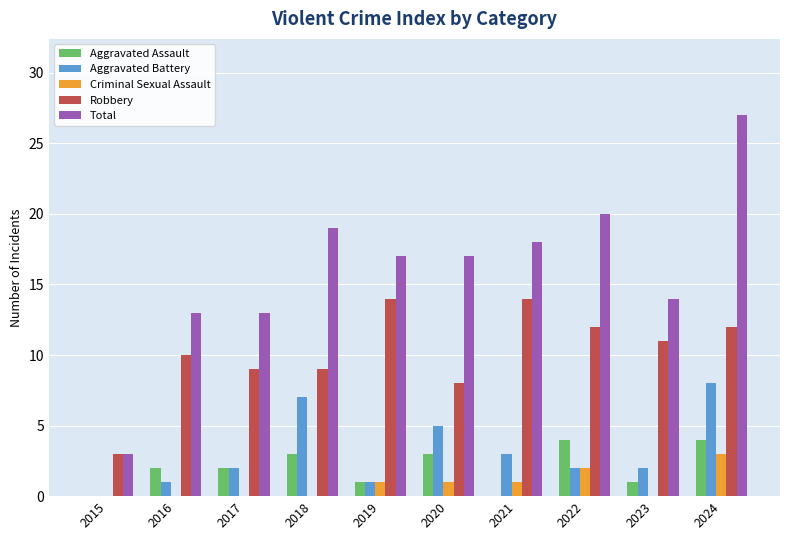

Which series has the largest total across all categories?

Total